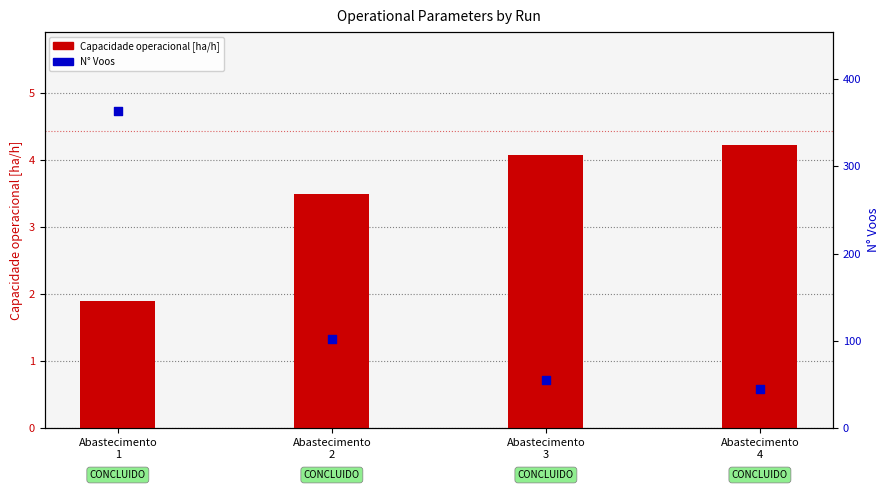

Which series has the largest total across all categories?

N Voos